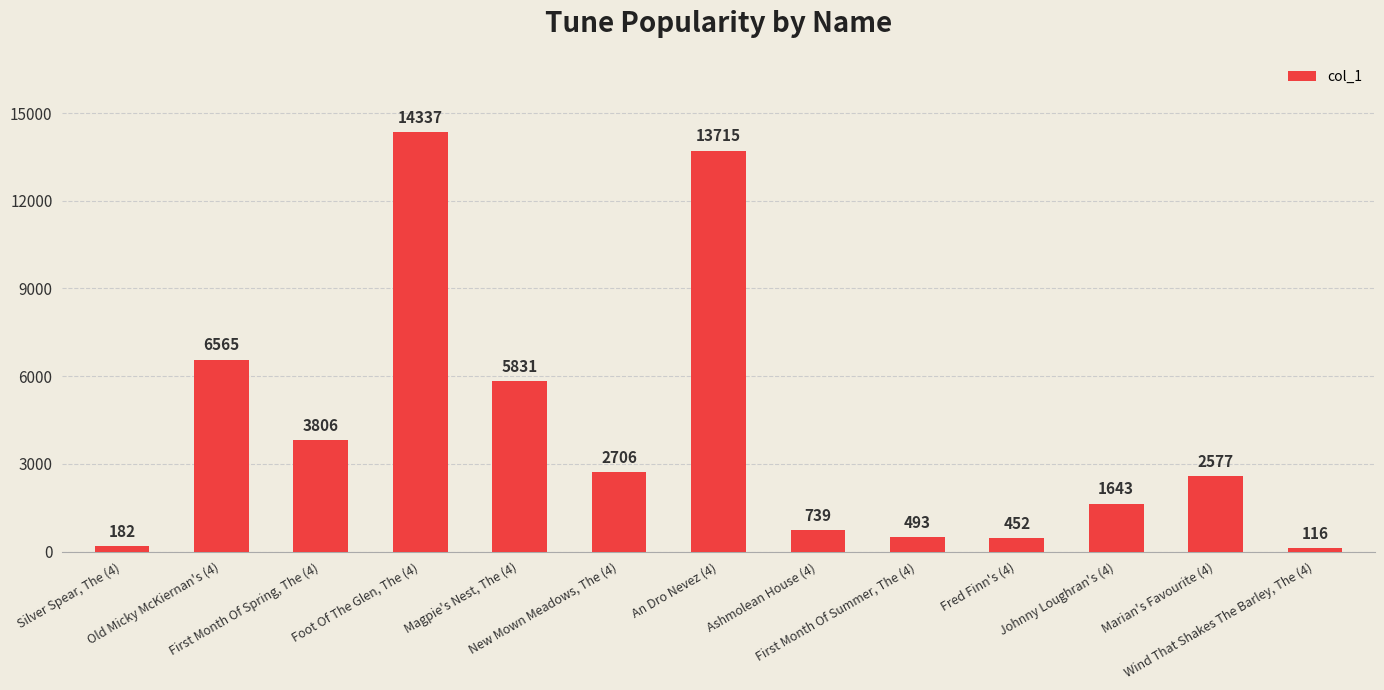

What is the label of the 11th bar from the right?

First Month Of Spring, The (4)